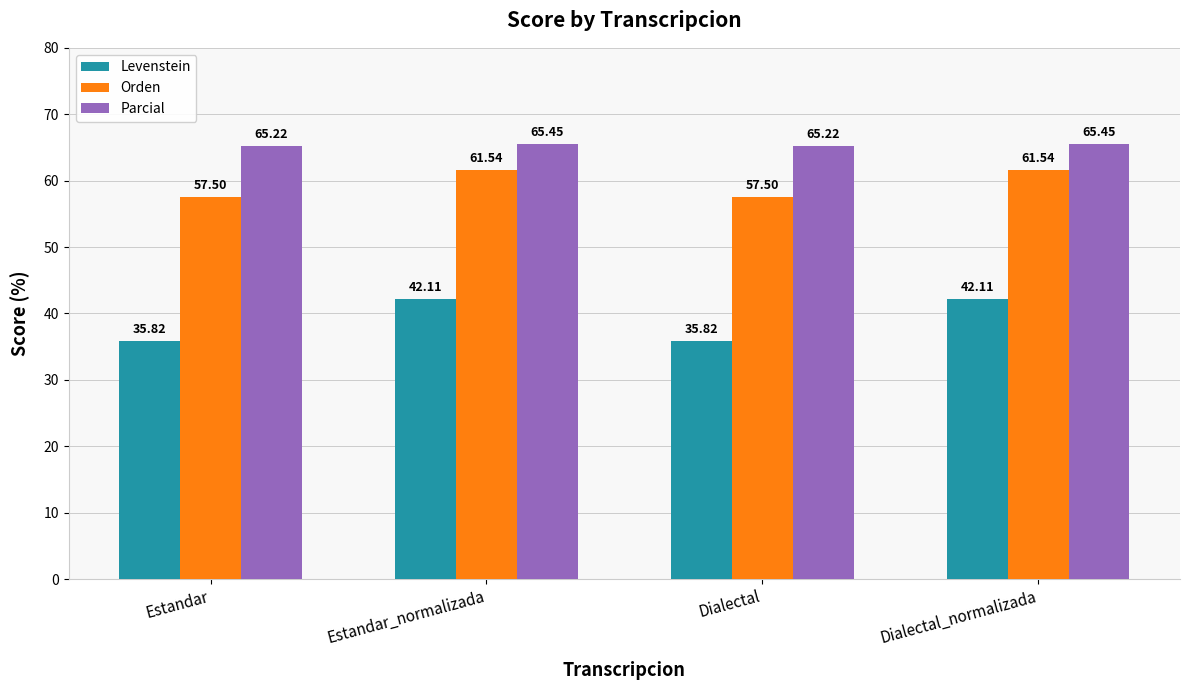

Which series has the largest range (max minus min)?

Levenstein